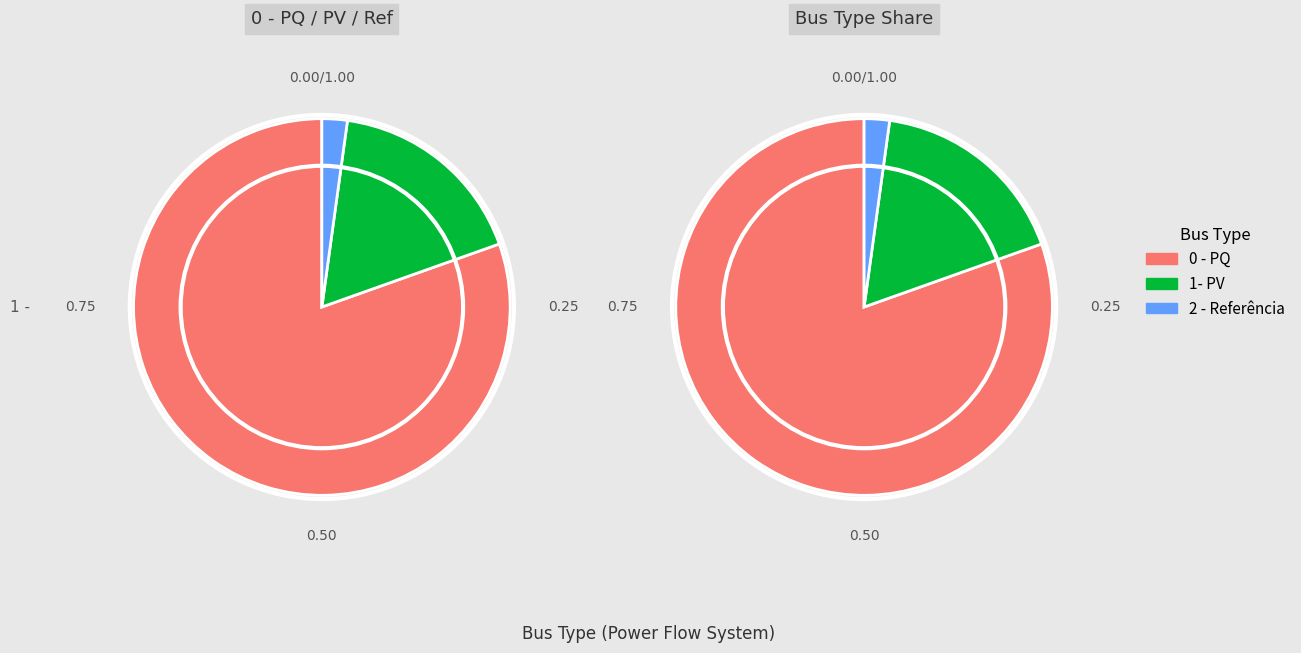

Between 1- PV and 0 - PQ, which is larger?

0 - PQ